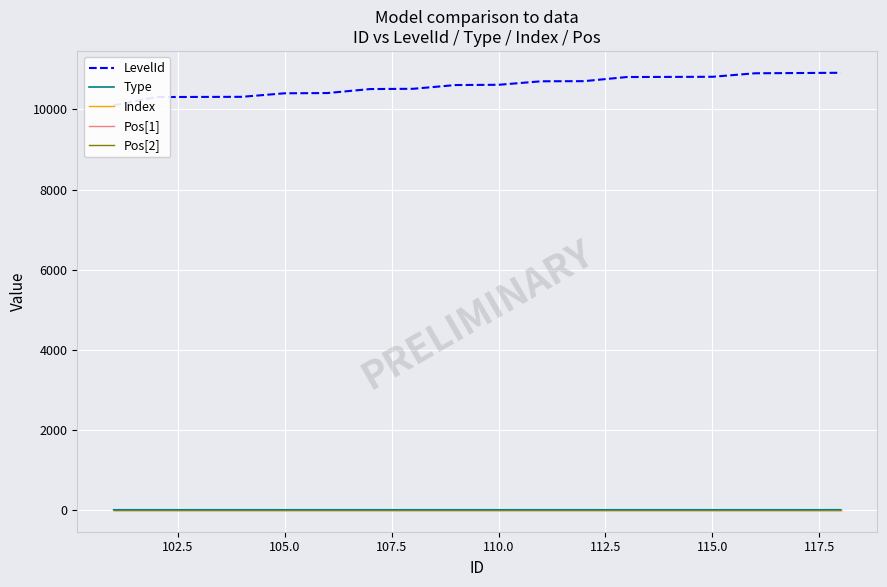

The Index series shows 1 at 107.5. True or false?

True